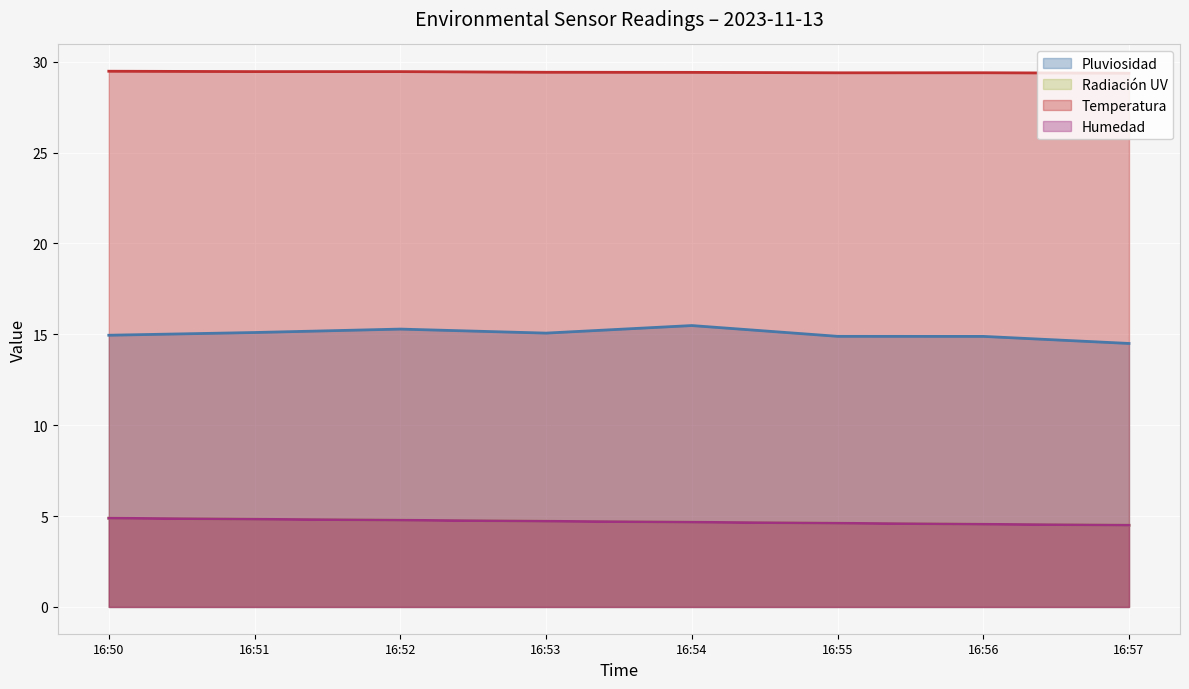

At which label does Pluviosidad first exceed 15?

16:51